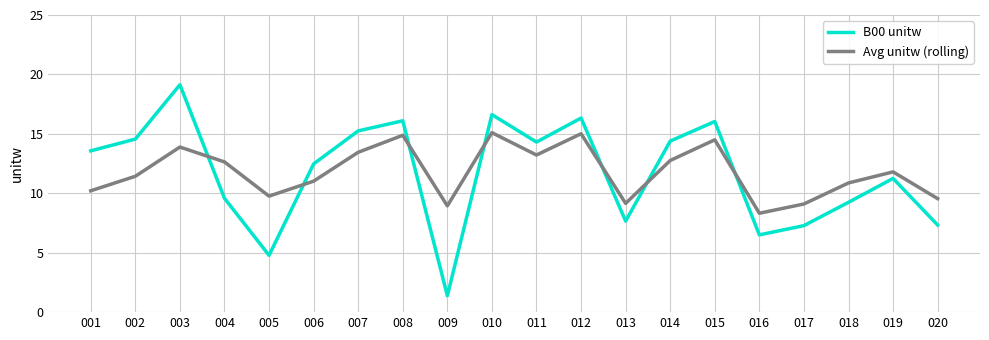

What is the difference between the Avg unitw (rolling) values at 019 and 018?

0.9